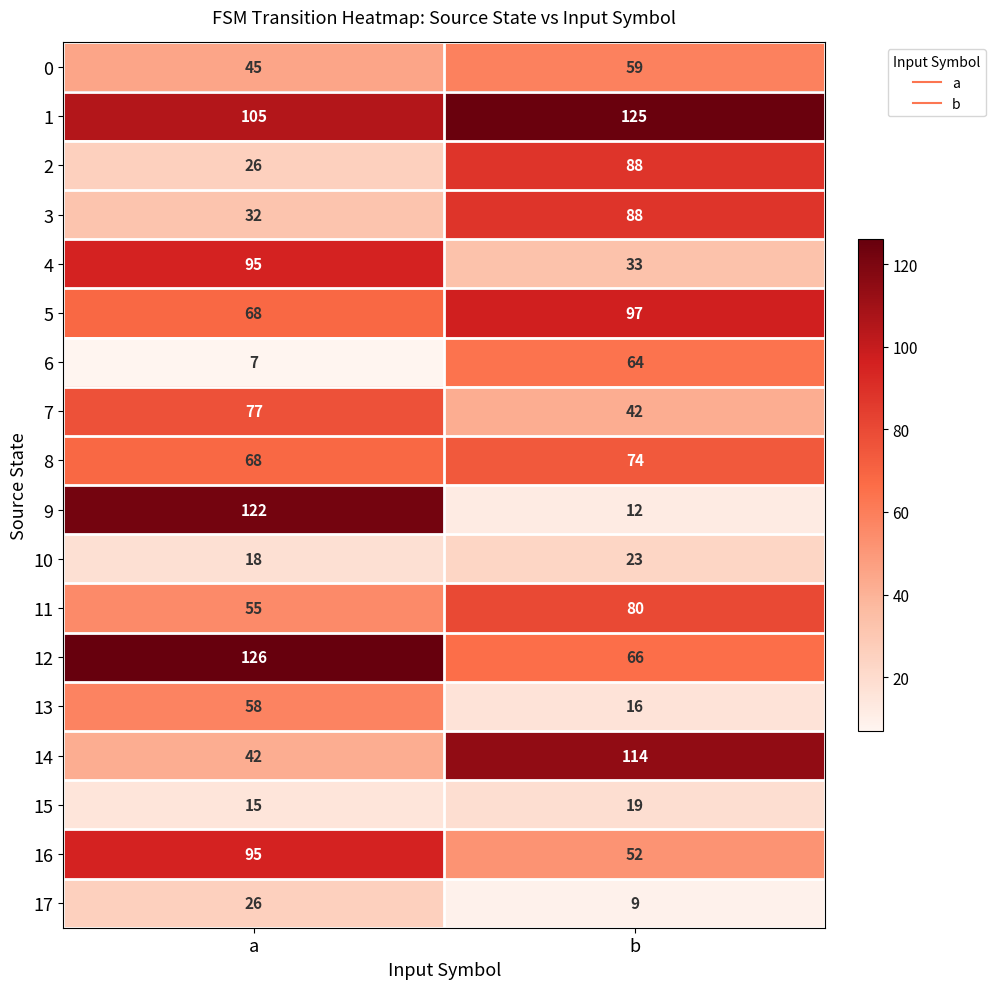

At how many categories does at least one series exceed 36?

2